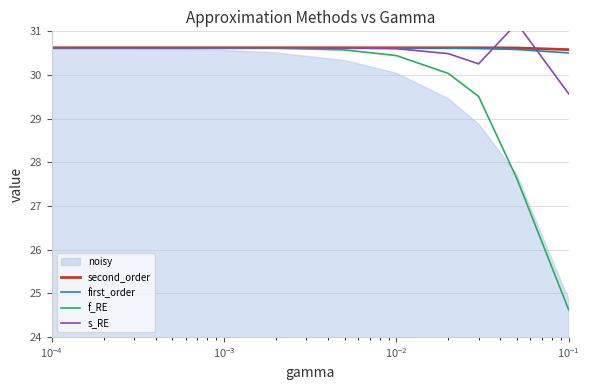

Which series has the widest spread of values?

f_RE